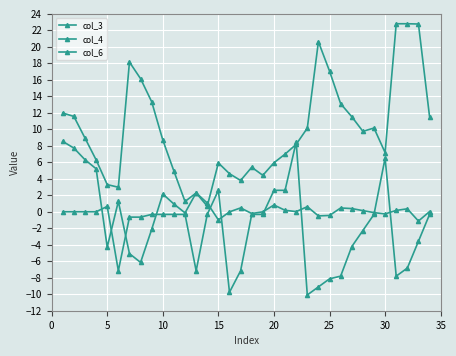

Reading left to right, extract all data points from this chart.

col_3: 8.5	7.7	6.3	5.2	-4.3	1.3	-5.1	-6.1	-2.1	2.2	0.9	-0.1	2.3	1.1	-1.0	-0.0	0.5	-0.2	-0.0	0.8	0.2	0.0	0.6	-0.5	-0.4	0.5	0.4	0.1	-0.1	-0.3	0.2	0.4	-1.1	0.0
col_4: 12.0	11.6	8.9	6.3	3.3	3.0	18.2	16.1	13.3	8.7	4.9	1.2	2.3	0.7	5.9	4.6	3.8	5.4	4.4	5.9	7.0	8.2	10.1	20.6	17.1	13.1	11.5	9.8	10.2	7.2	22.8	22.8	22.8	11.5
col_6: 0.0	0.0	0.0	0.0	0.6	-7.2	-0.6	-0.6	-0.3	-0.3	-0.3	-0.3	-7.2	-0.3	2.6	-9.8	-7.2	-0.3	-0.3	2.6	2.6	8.5	-10.1	-9.1	-8.1	-7.8	-4.2	-2.3	-0.3	6.5	-7.8	-6.8	-3.6	-0.3